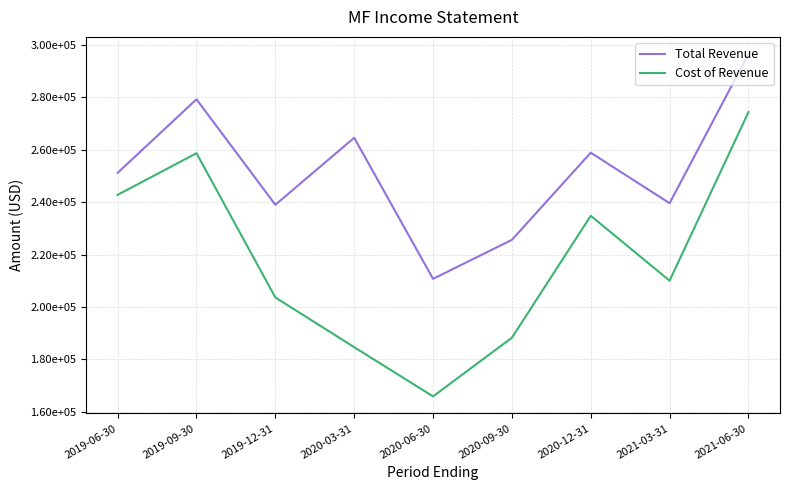

True or false: Cost of Revenue and Total Revenue intersect in this chart.

False